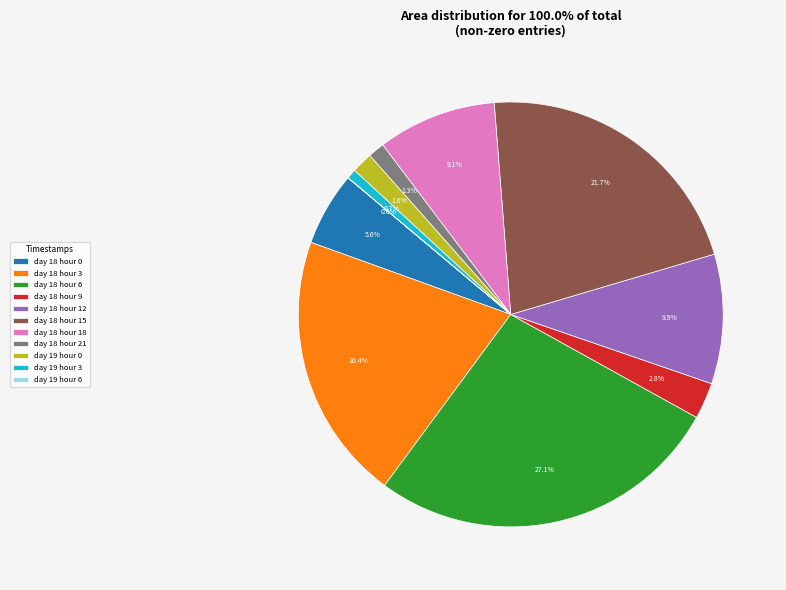

Which has a higher value, day 18 hour 0 or day 18 hour 3?

day 18 hour 3